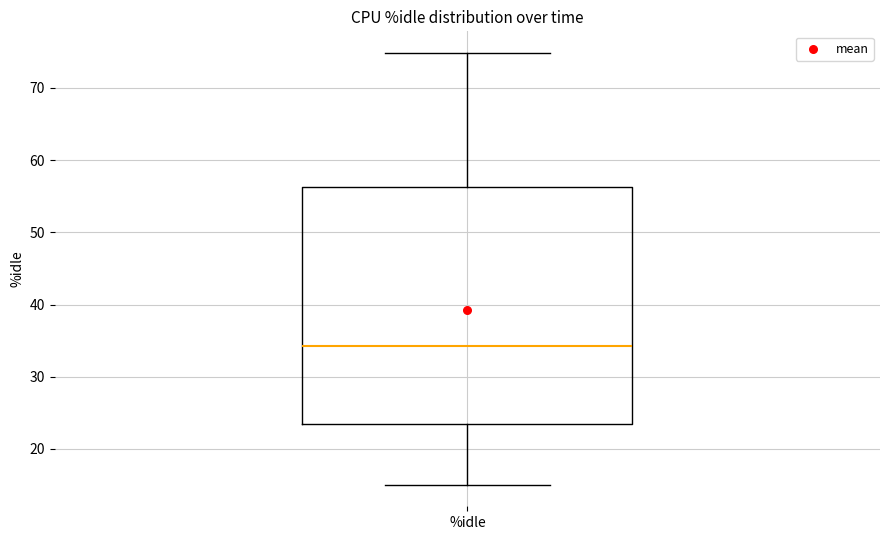

Read this box plot against the y-axis: the position of the median line, the range covered by the box, and the ends of both whiskers. The values are not printed on the chart, so give them approximately, as read against the axis.

median 34, box 23 to 56, whiskers 15 to 75